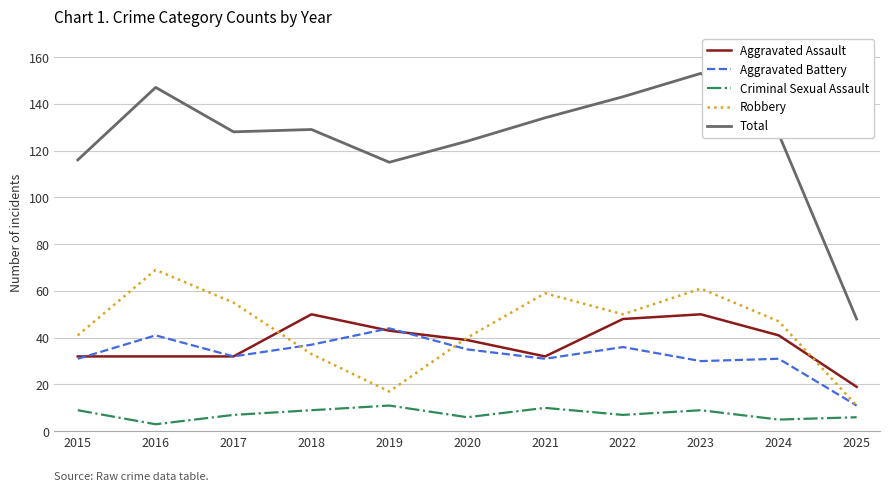

What is the sum of all Total values?

1364